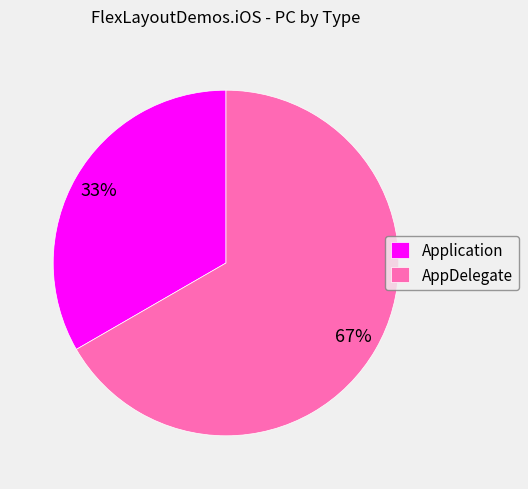

Which slice is the largest?

AppDelegate